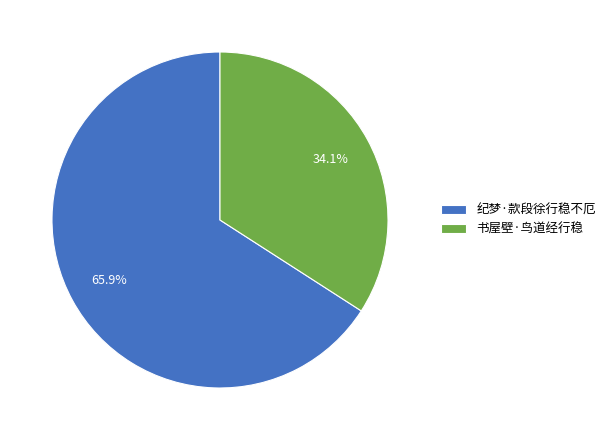

To the nearest percent, what is the difference between the 书屋壁·鸟道经行稳 and 纪梦·款段徐行稳不厄 slice percentages?

32%